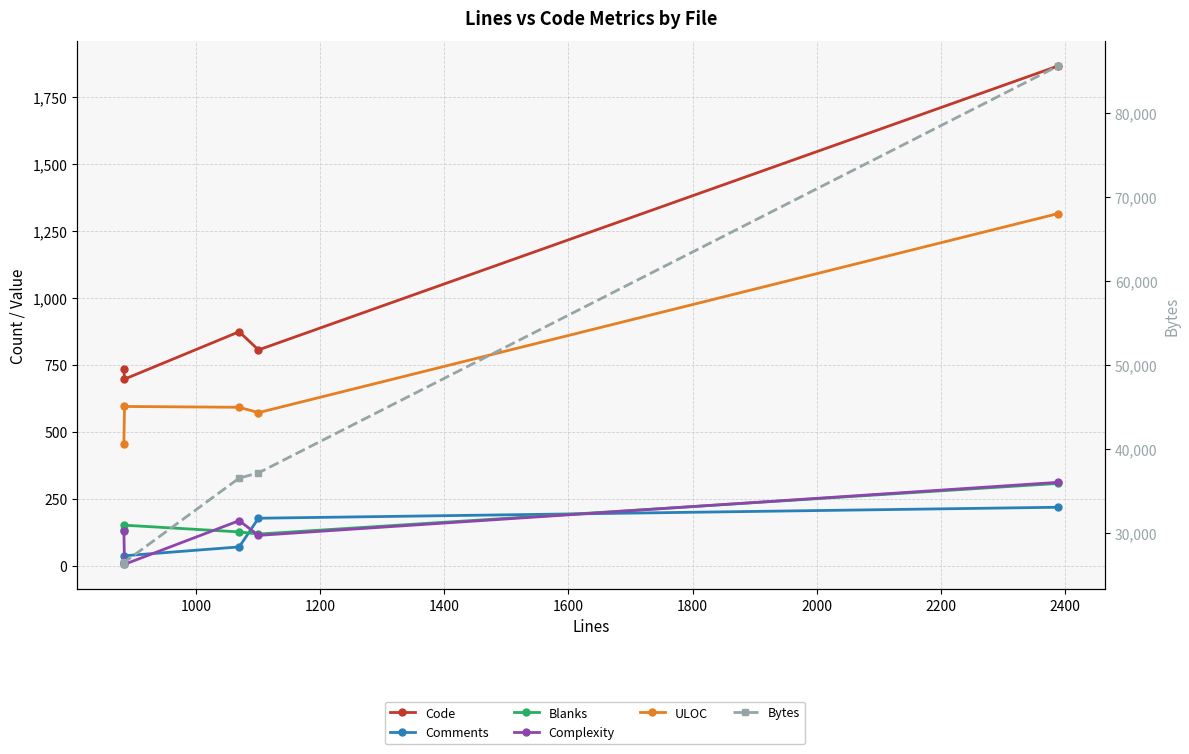

The value of Blanks at 800 is 85. True or false?

False